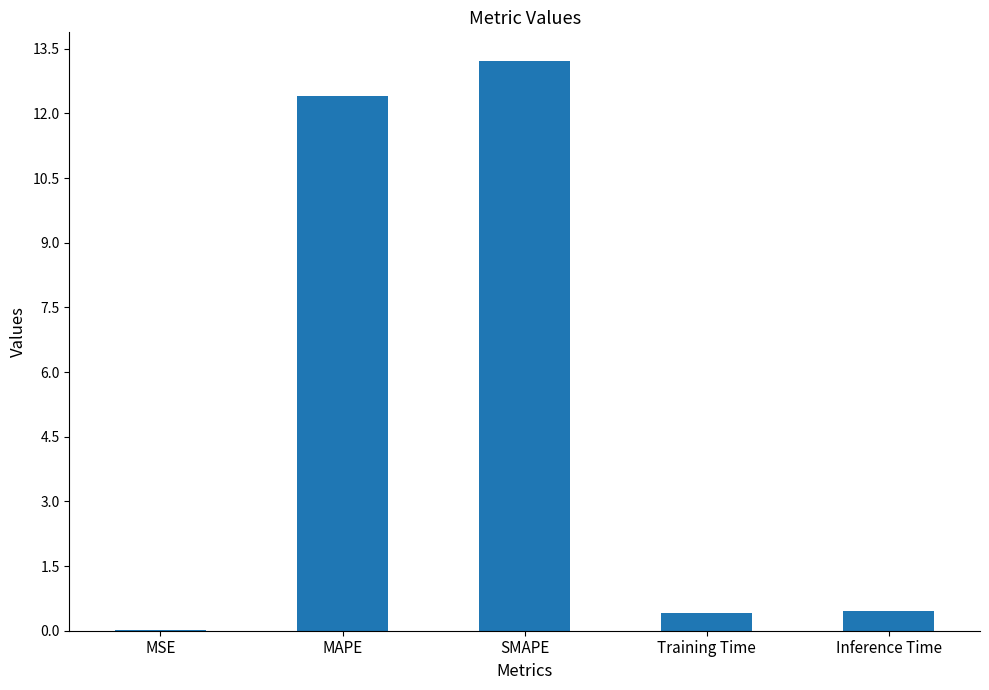

What is the average value?

5.3